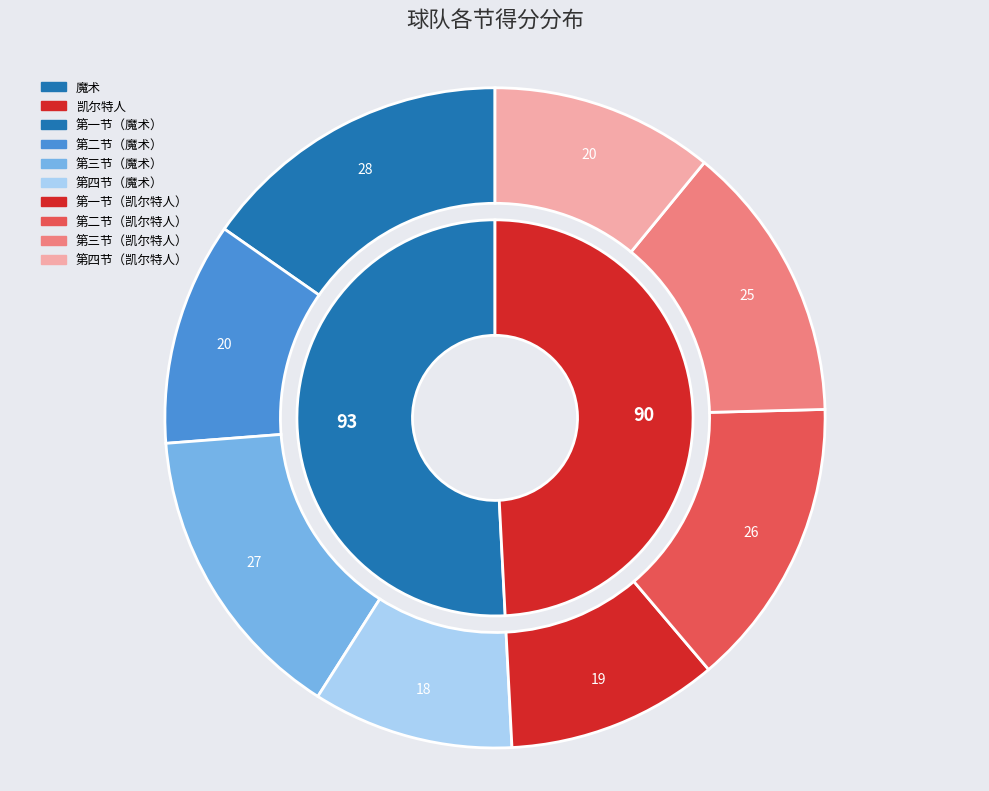

What is the largest slice in the pie chart?

魔术